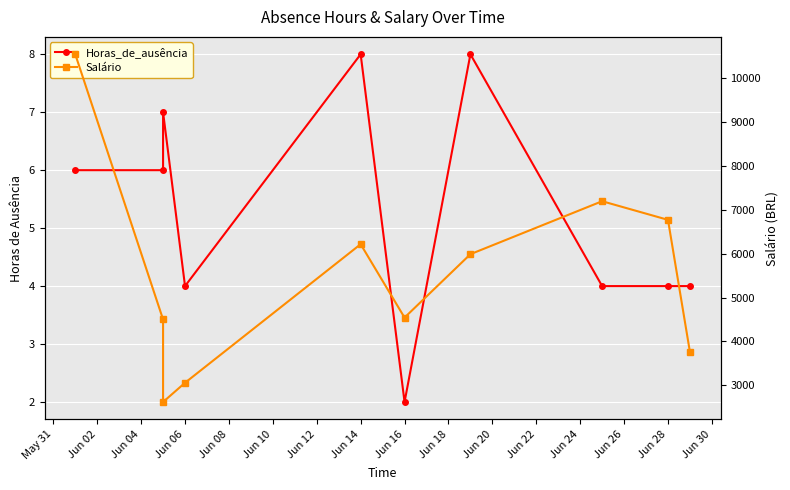

How many data points in Salário are less than 5990?

5